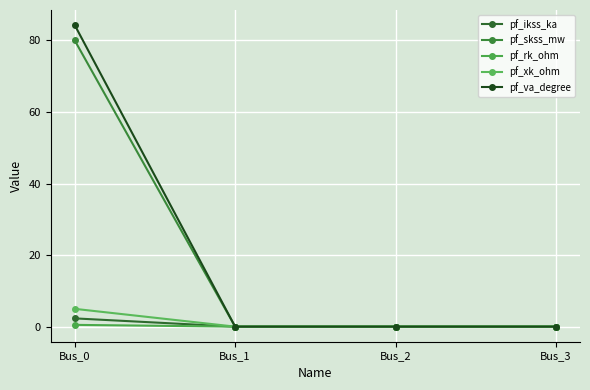

How many lines are shown in the chart?

5